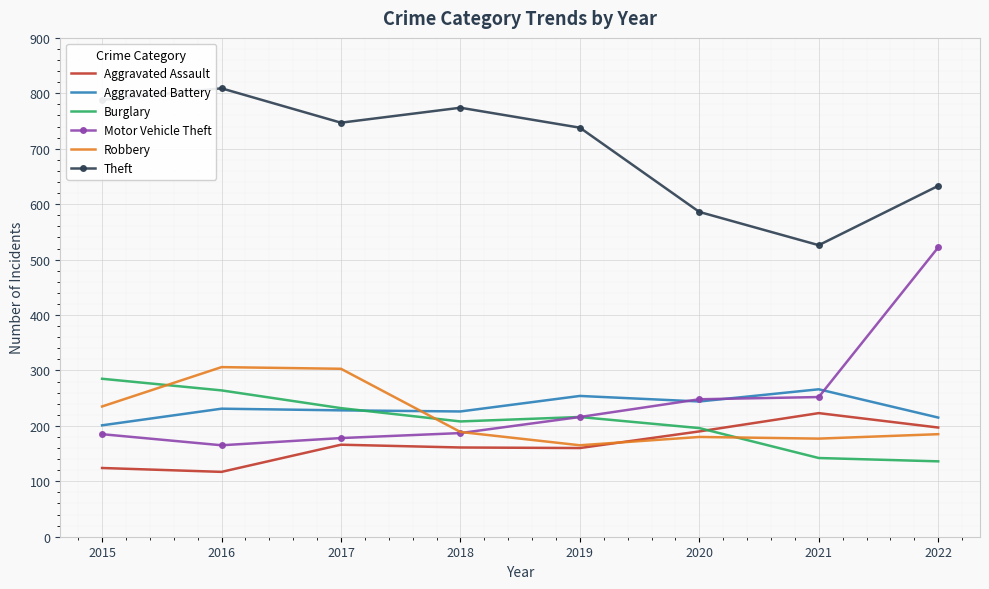

The value of Aggravated Assault at 2021 is 325. True or false?

False